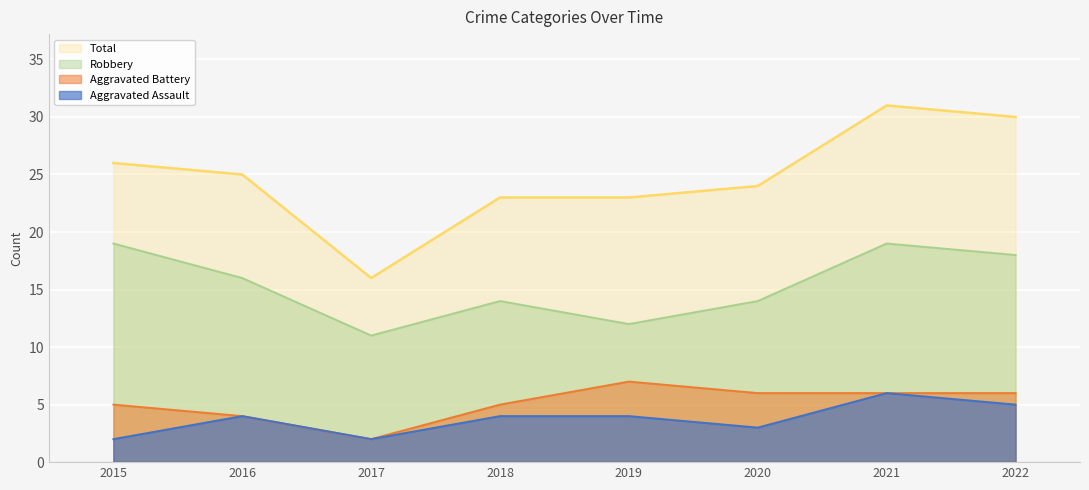

True or false: Aggravated Battery and Aggravated Assault cross at least once.

False